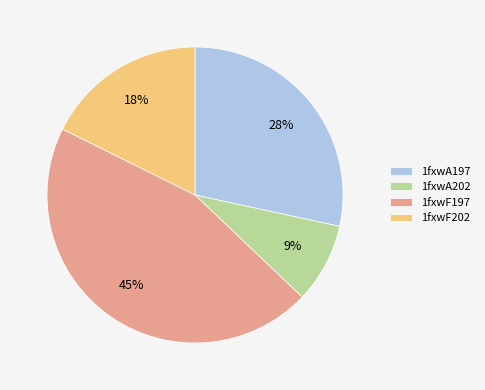

Is there any slice that represents more than half of the pie?

No